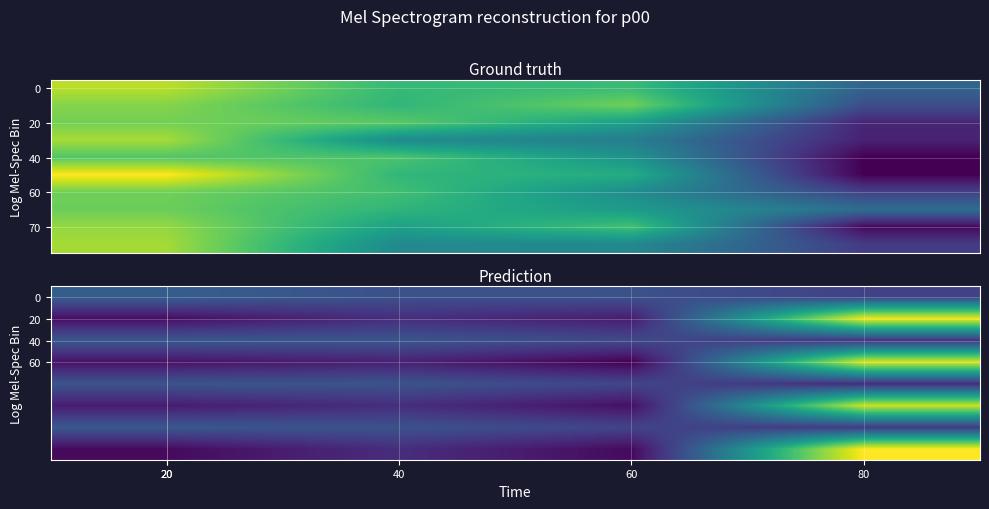

At which category does the chart reach its minimum across all series?

60